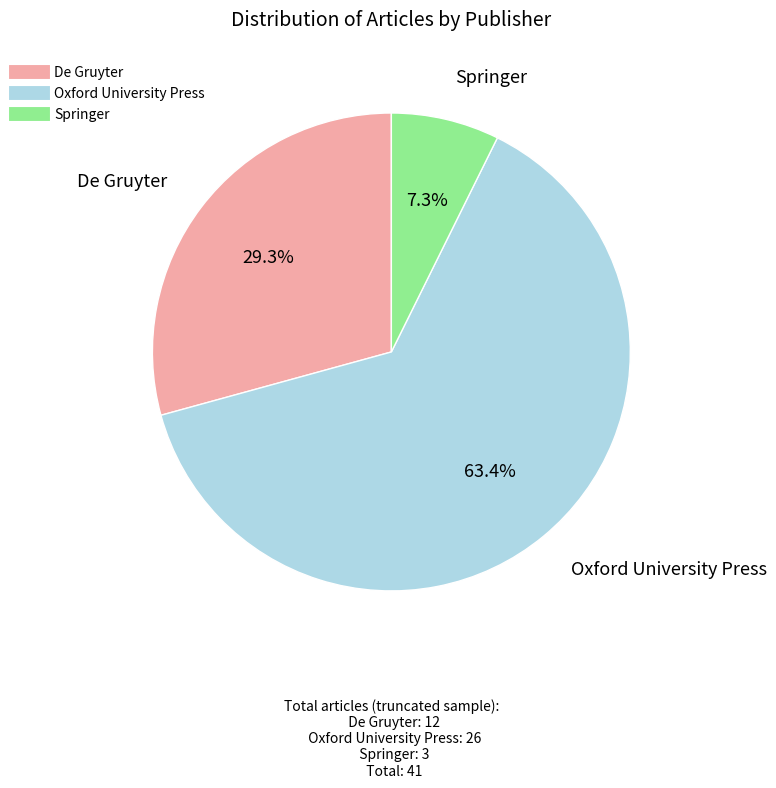

What is the smallest slice in the pie chart?

Springer